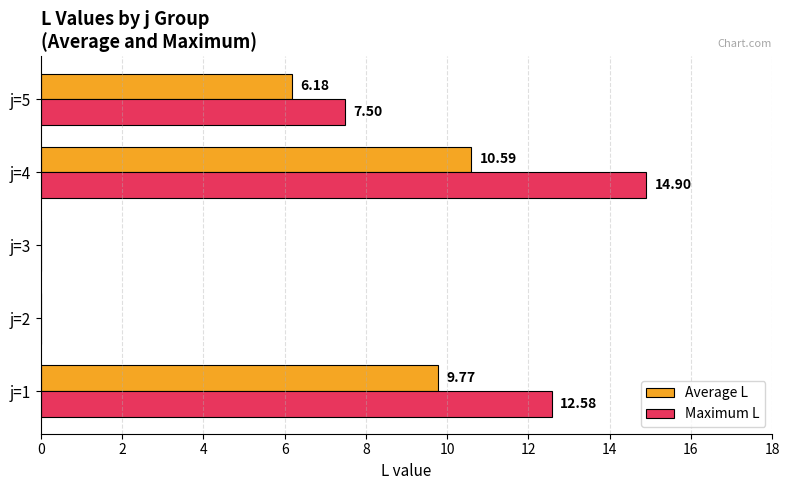

Between j=1 and j=5, which series saw the biggest shift?

Maximum L